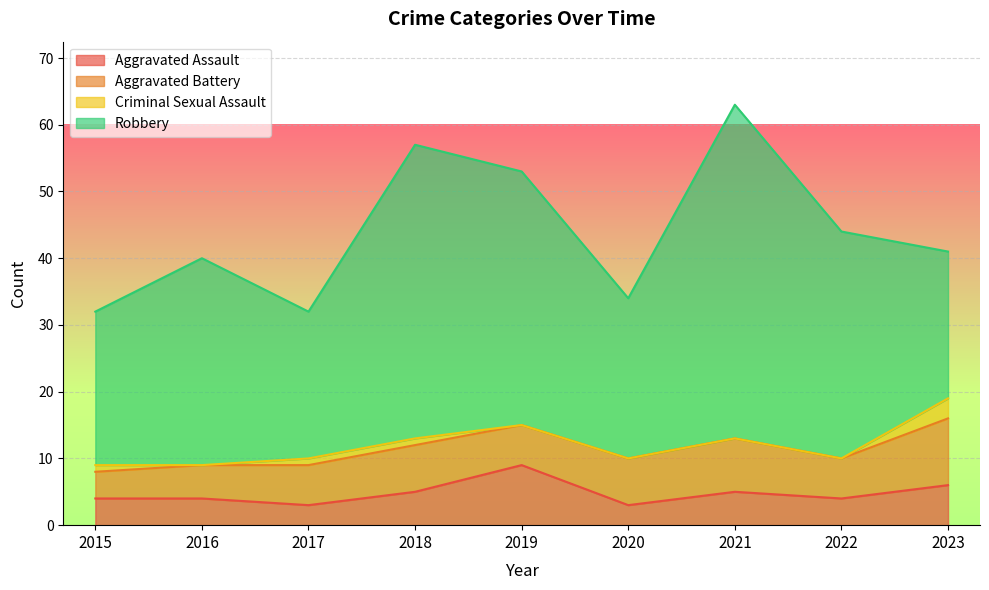

Does the chart display data point markers on the line(s)?

No